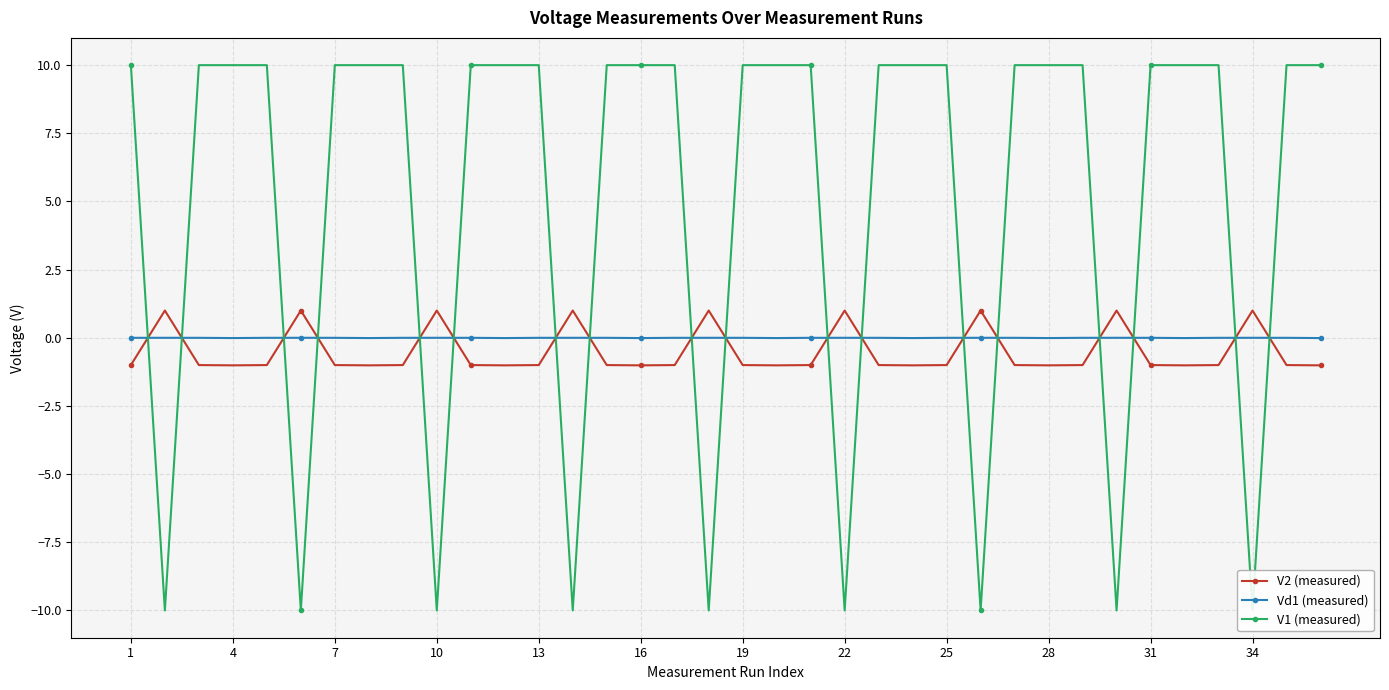

What is the average value of the V2 (measured) series?

-0.5